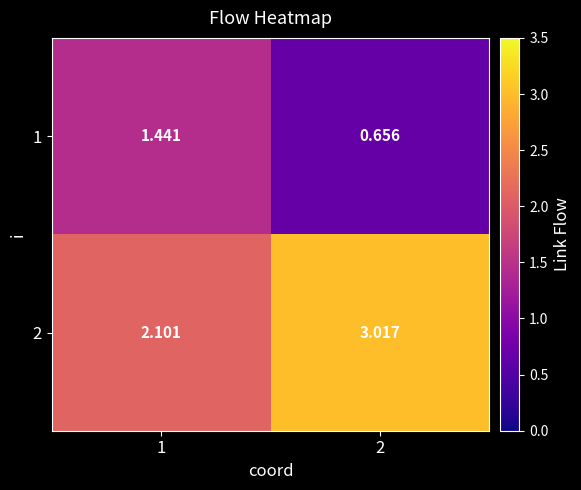

Between 1 and 2, which series saw the biggest shift?

2